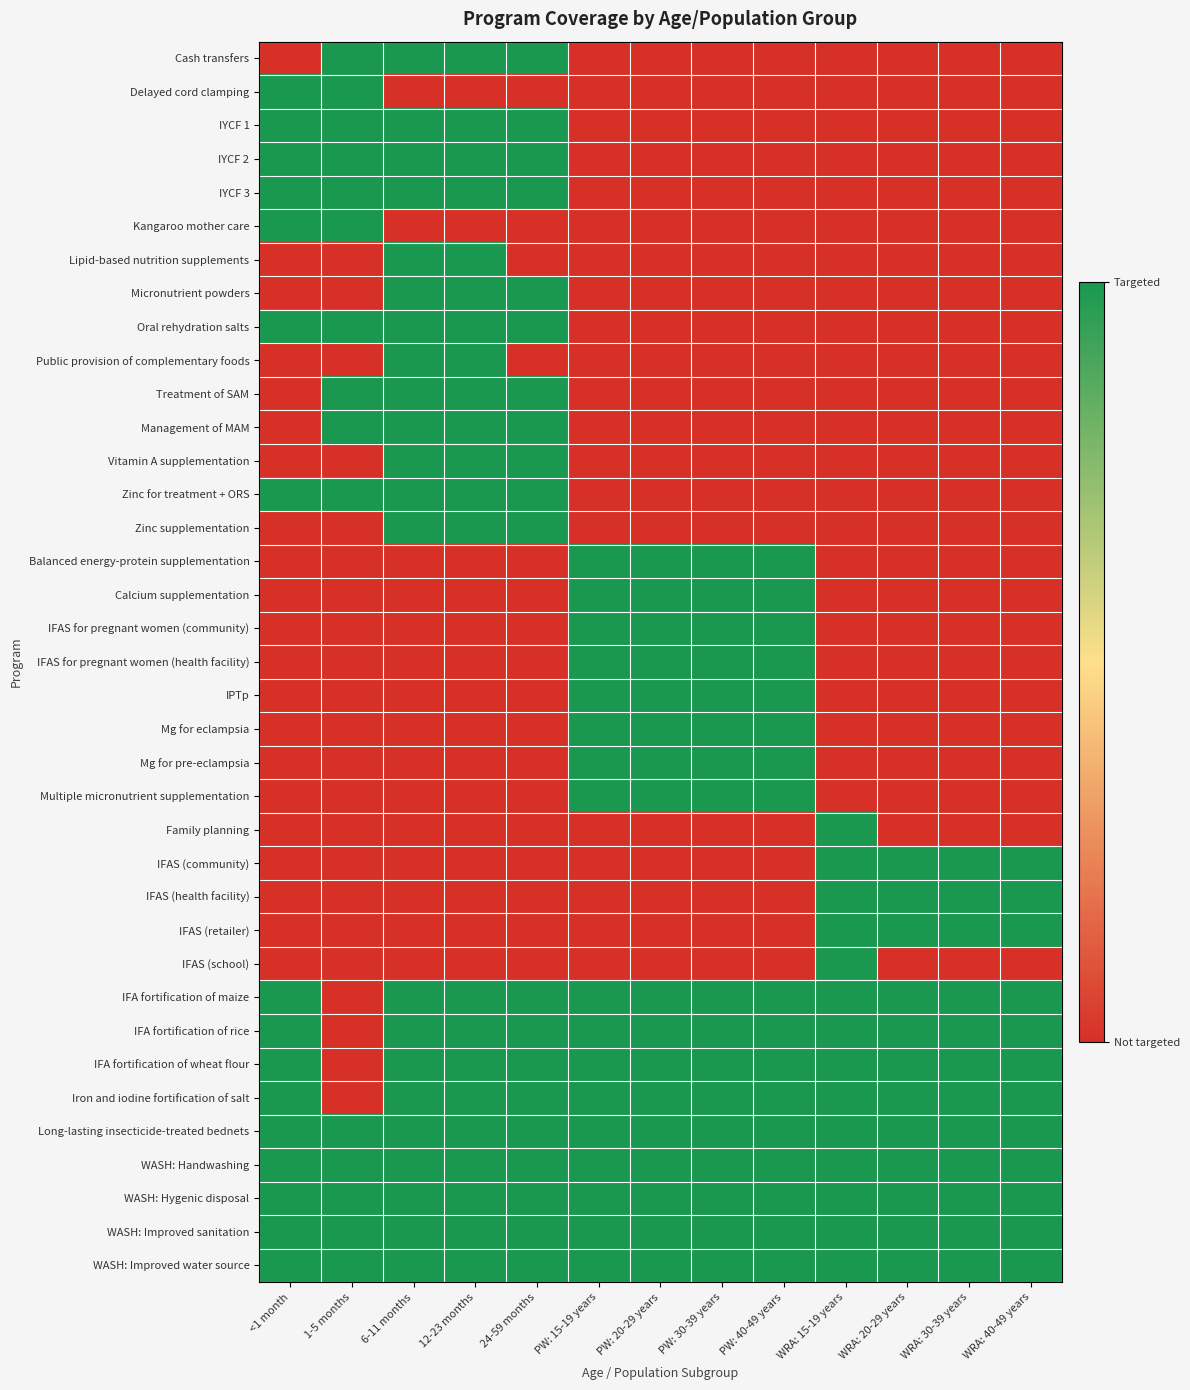

Which has a higher value, WRA: 40-49 years or WRA: 15-19 years?

WRA: 40-49 years